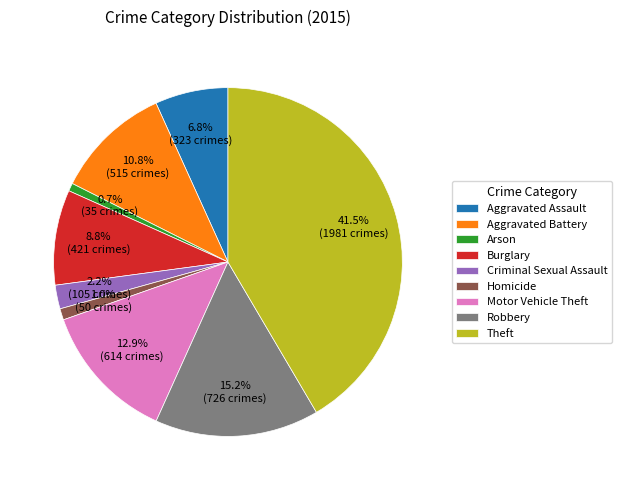

Between Arson and Aggravated Battery, which is larger?

Aggravated Battery